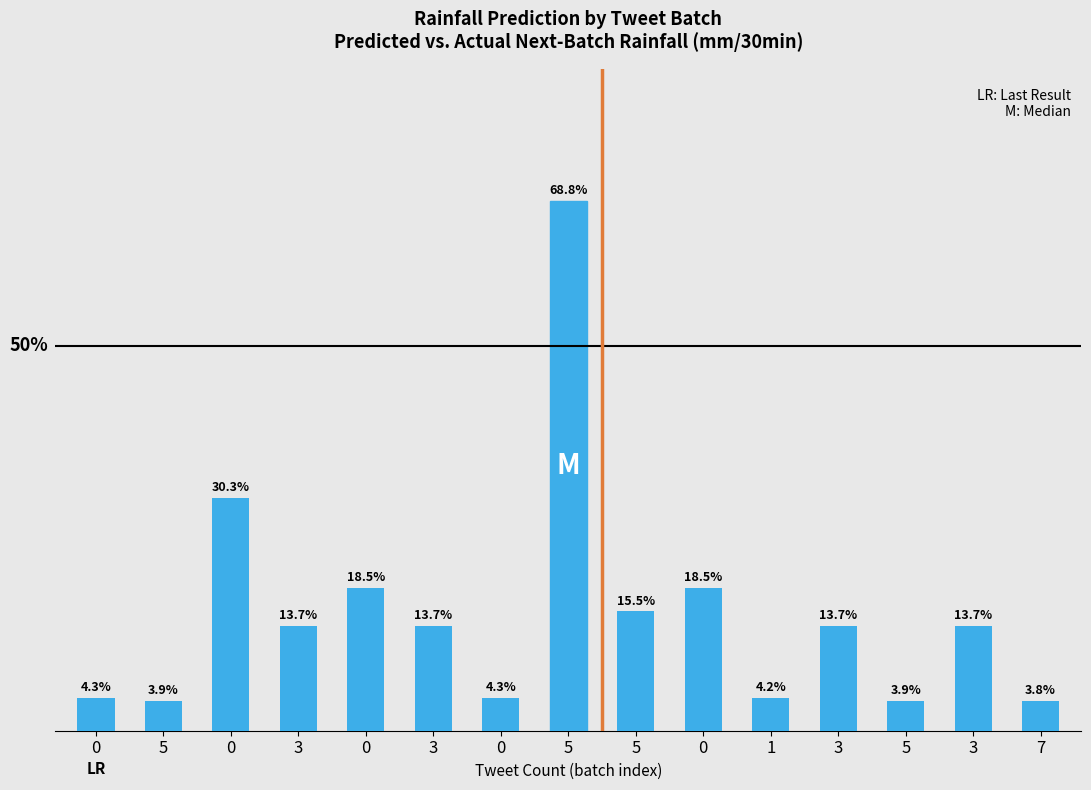

What is the approximate value at 5?

0.7